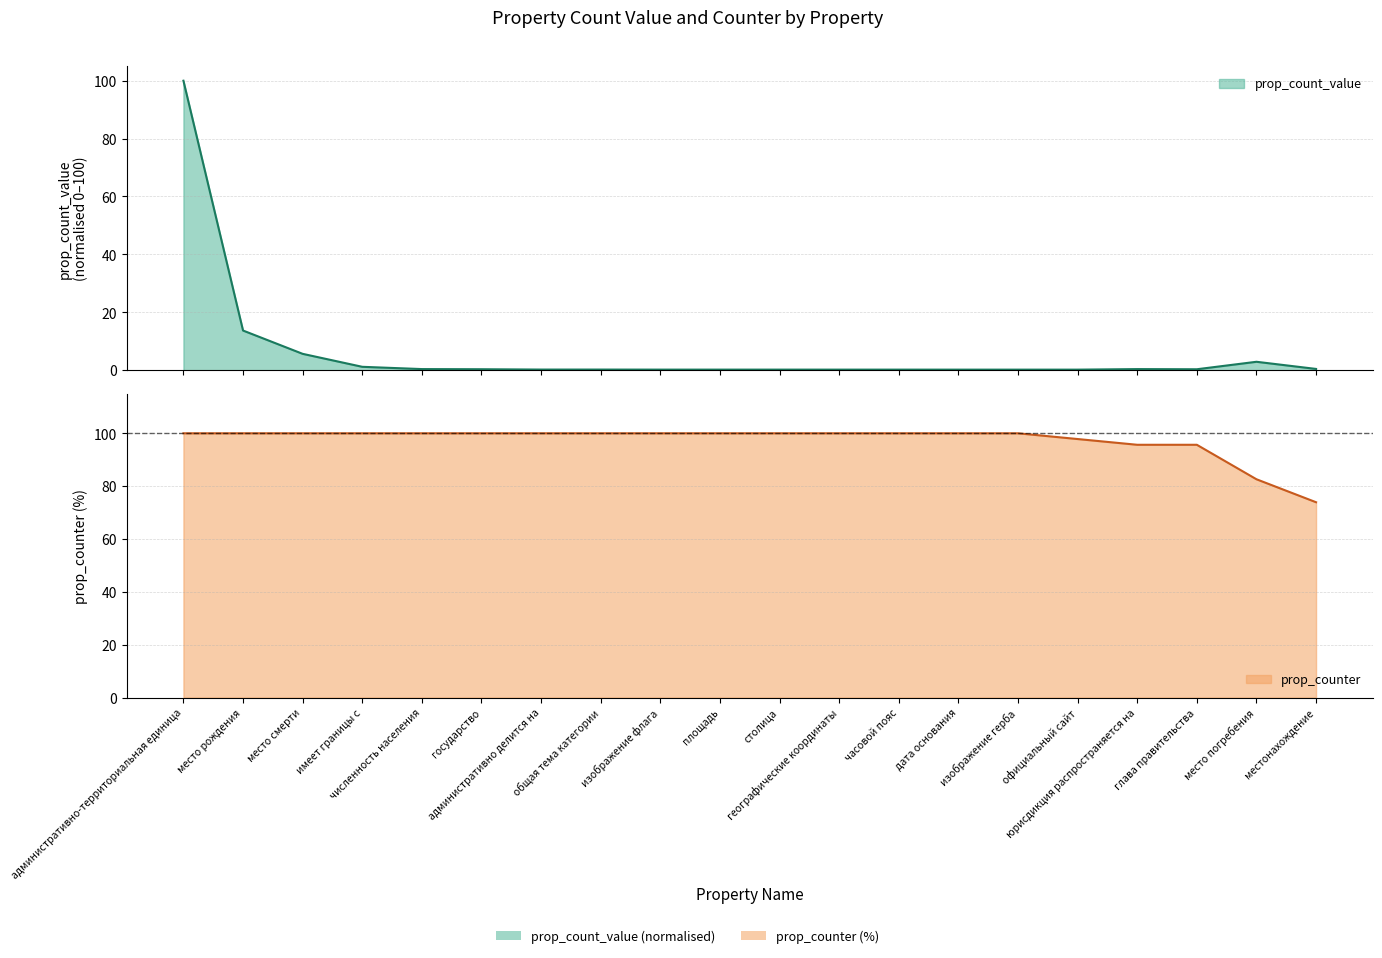

What is the label of the 3rd point from the right?

глава правительства